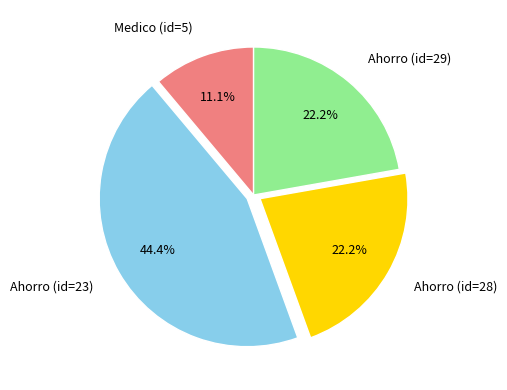

Which slice is the largest?

Ahorro (id=23)